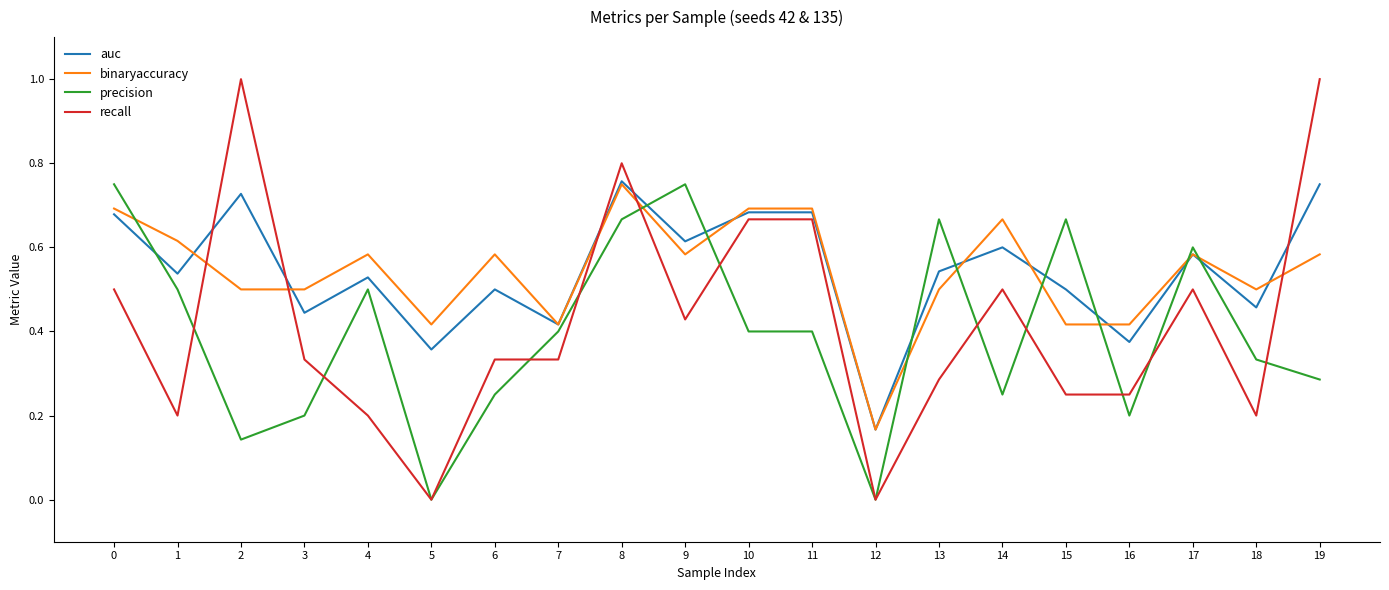

True or false: binaryaccuracy and auc cross at least once.

True